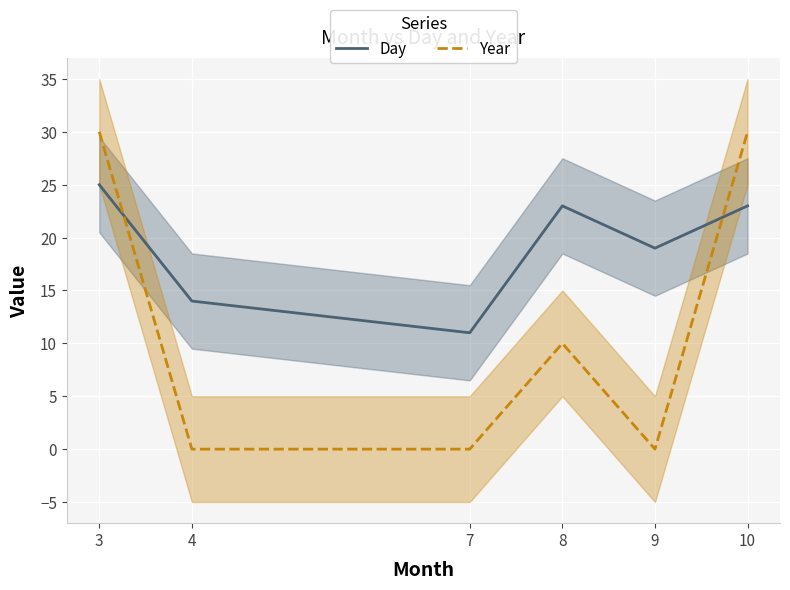

List the series in order of their peak value, lowest first.

Day, Year